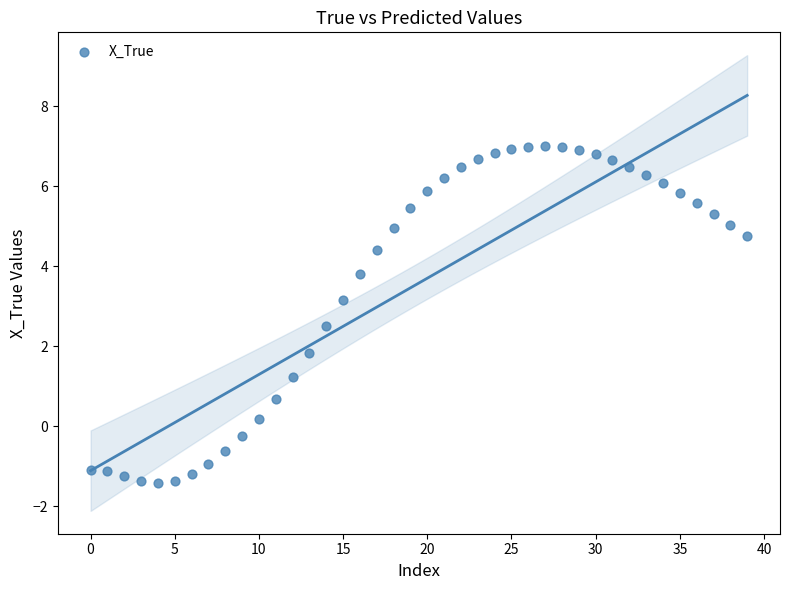

What Y value in the scatter plot is closest to 2?

1.8